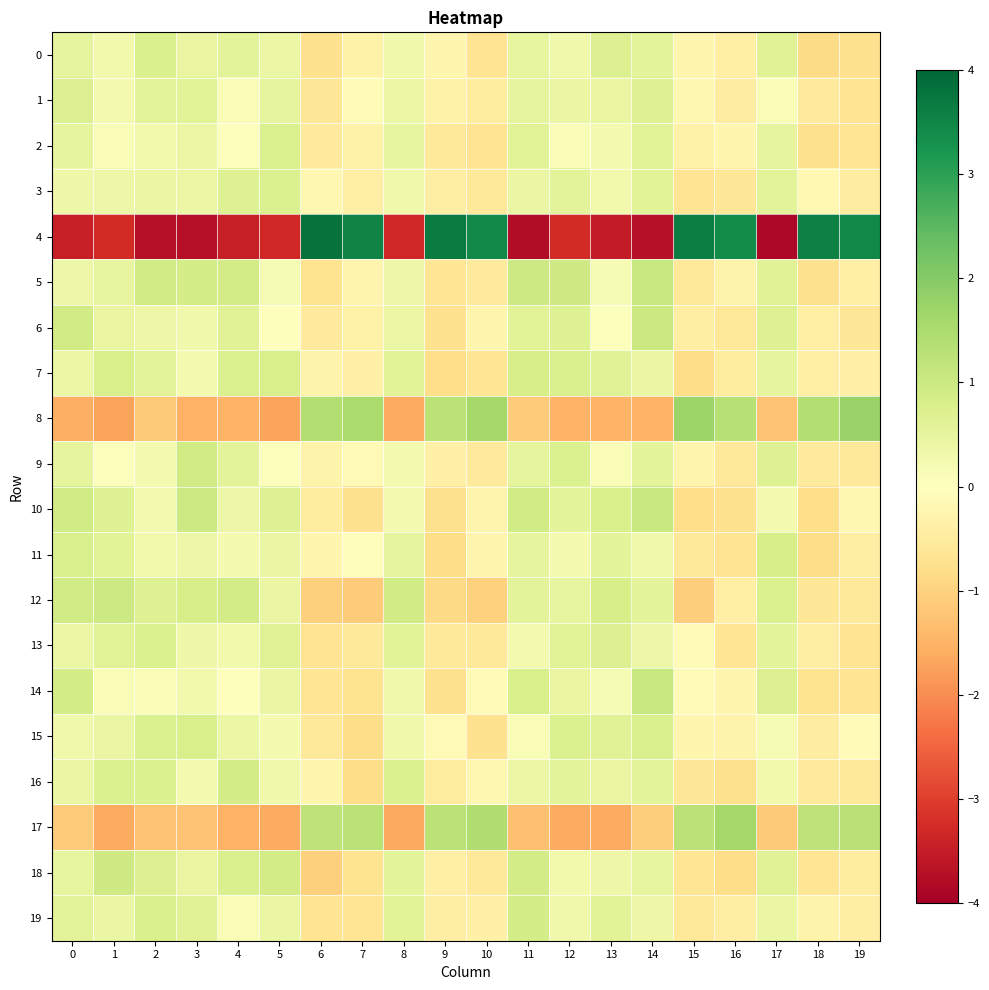

How many categories are shown in the chart?

20